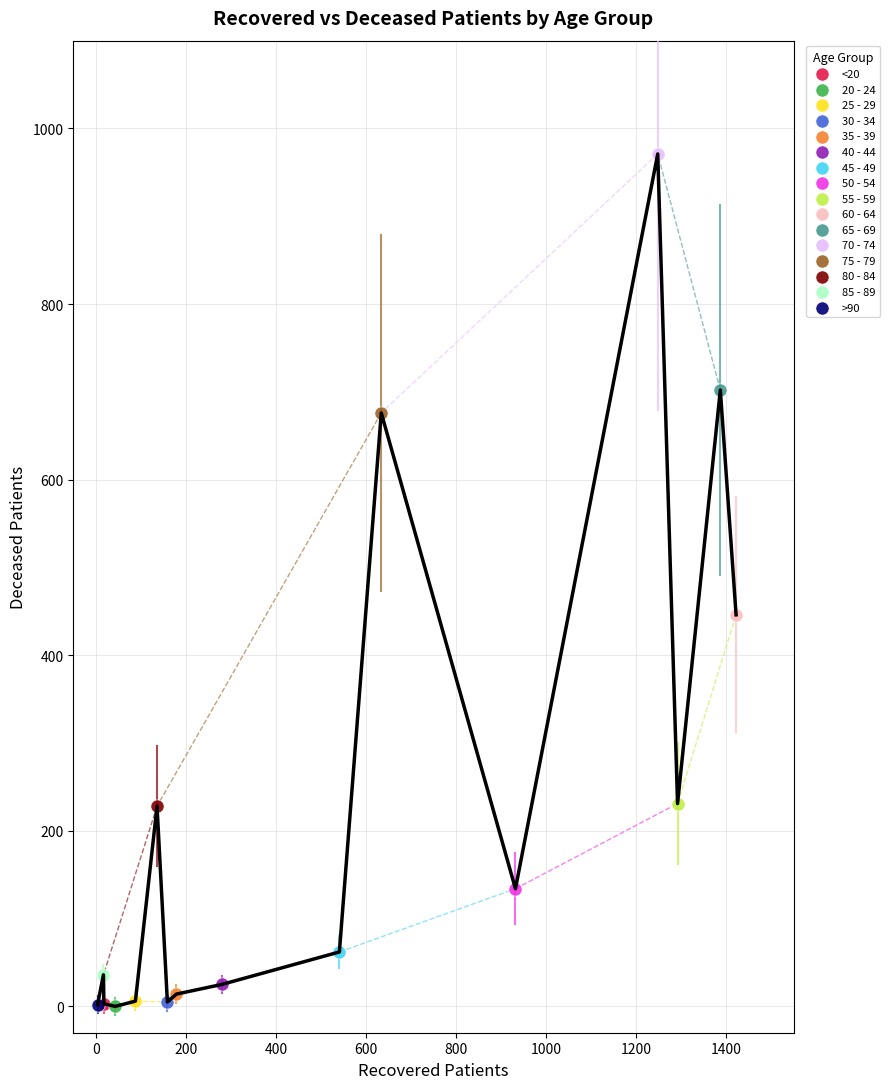

What are all the series names shown in the legend?

<20, 20 - 24, 25 - 29, 30 - 34, 35 - 39, 40 - 44, 45 - 49, 50 - 54, 55 - 59, 60 - 64, 65 - 69, 70 - 74, 75 - 79, 80 - 84, 85 - 89, >90